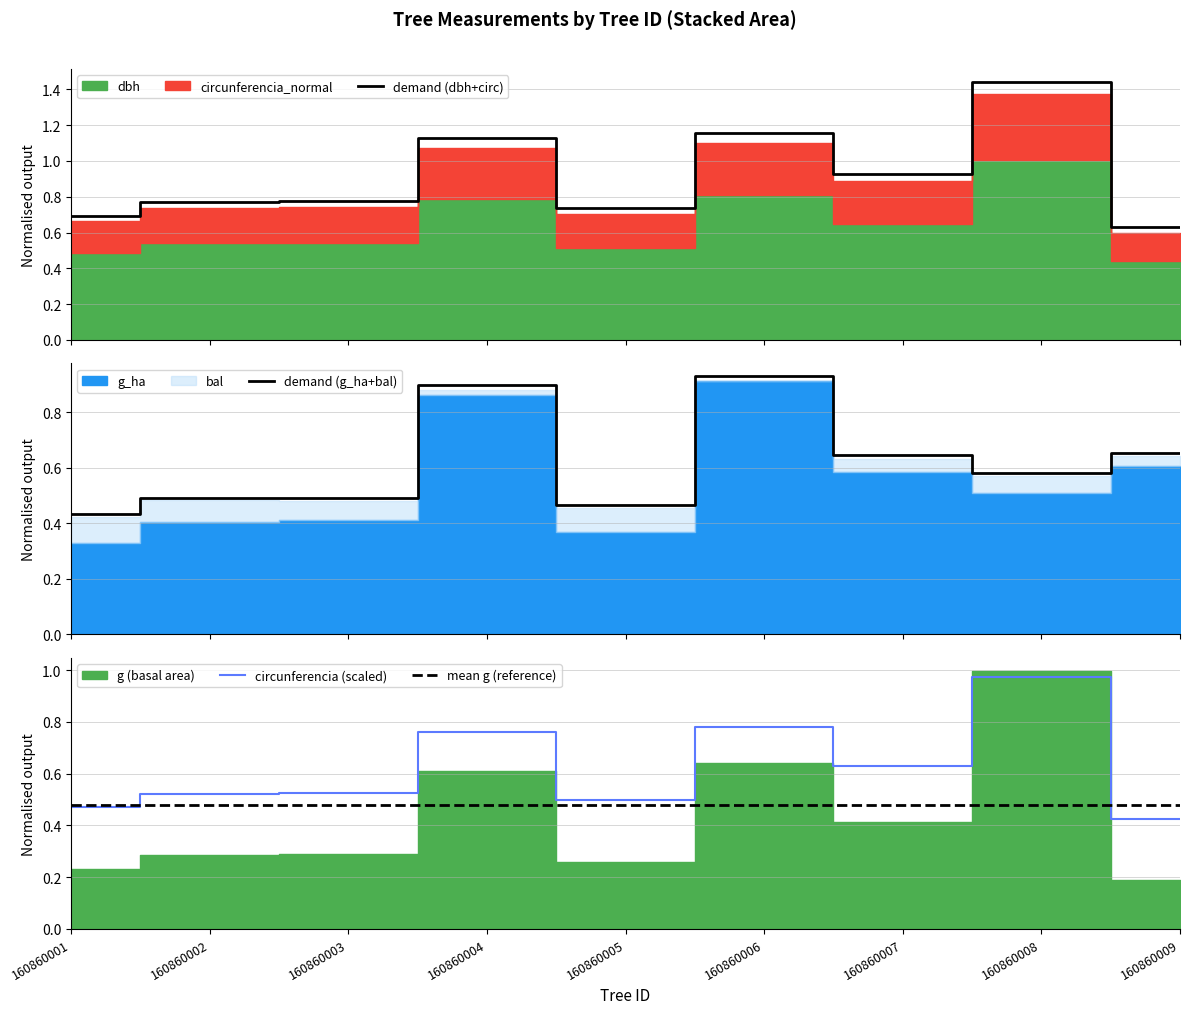

True or false: mean g (reference) and circunferencia (scaled) intersect in this chart.

True